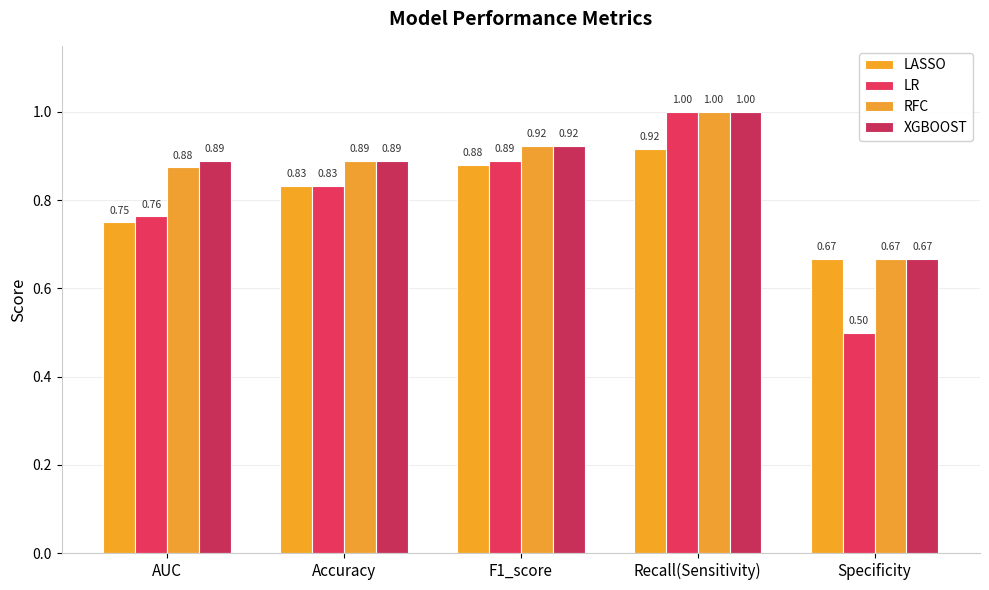

What is the total value across all series at Specificity?

2.5